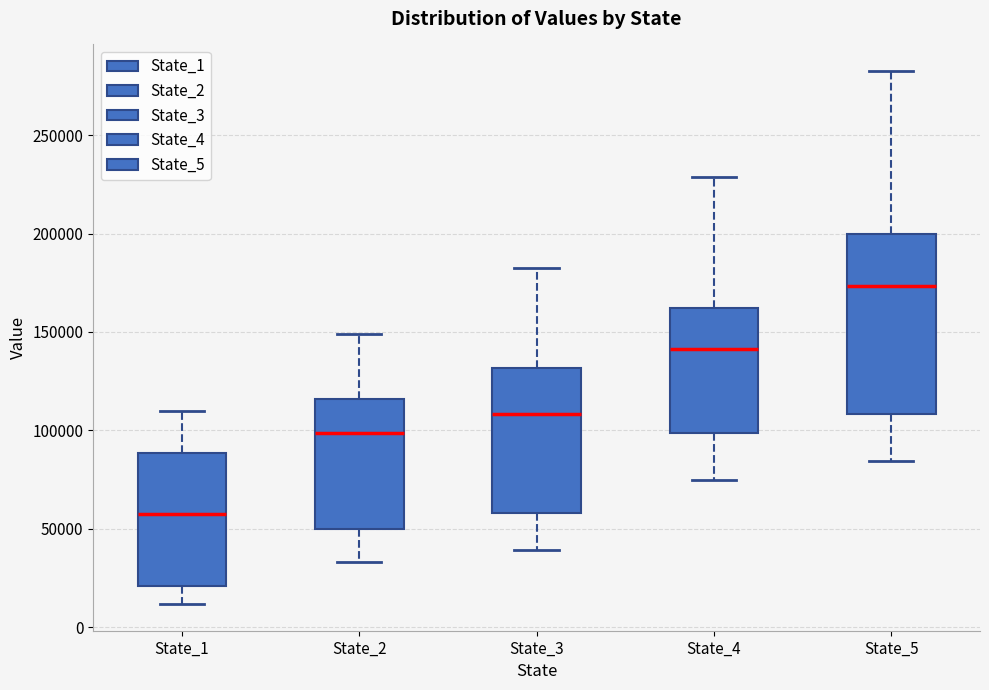

Reading left to right, transcribe this box plot: for each box, give where its median line is, the range the box spans, and where its two whiskers end, as read against the y-axis. The values are not printed on the chart, so give them approximately, as read against the axis.

State_1: median 60000, box 20000 to 90000, whiskers 10000 to 110000
State_2: median 100000, box 50000 to 115000, whiskers 35000 to 150000
State_3: median 110000, box 60000 to 130000, whiskers 40000 to 180000
State_4: median 140000, box 100000 to 160000, whiskers 75000 to 230000
State_5: median 175000, box 110000 to 200000, whiskers 85000 to 285000